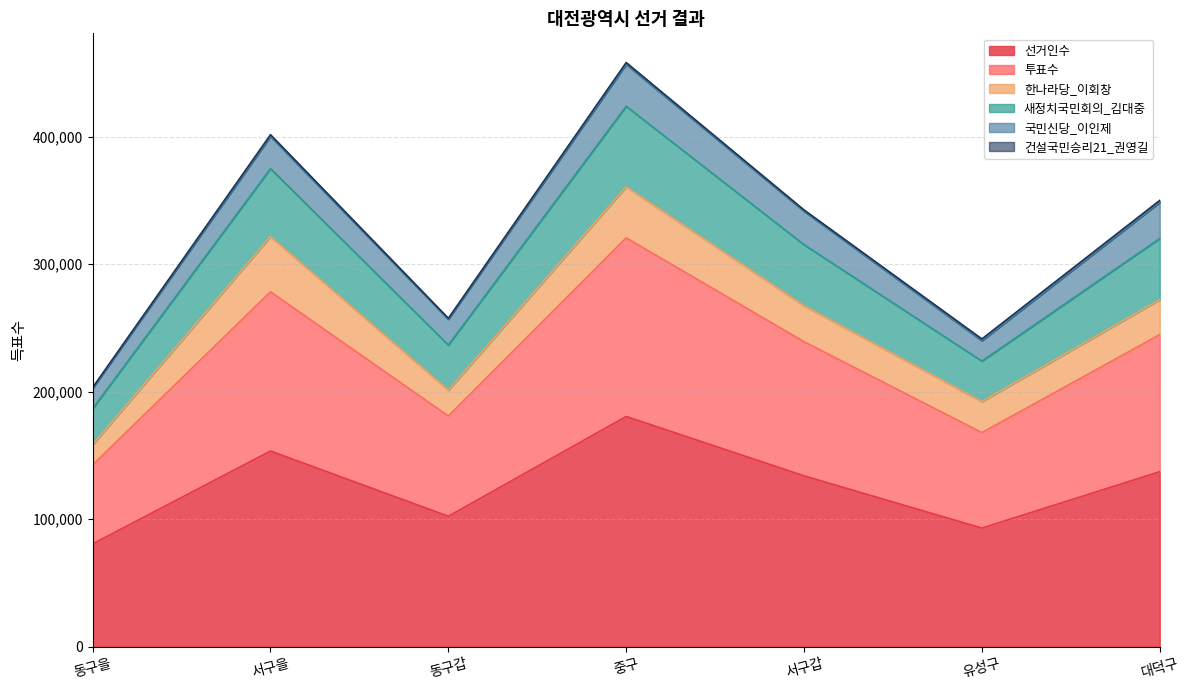

What is the highest value of the 선거인수 series?

180565